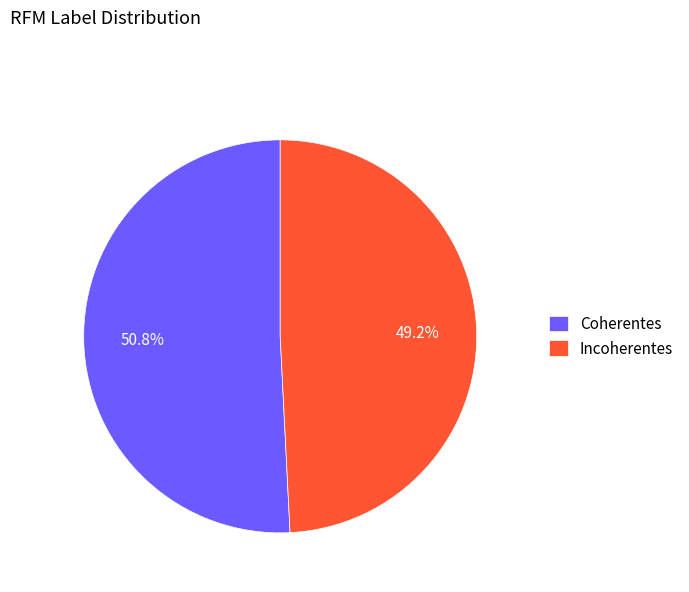

What is the smallest slice in the pie chart?

Incoherentes